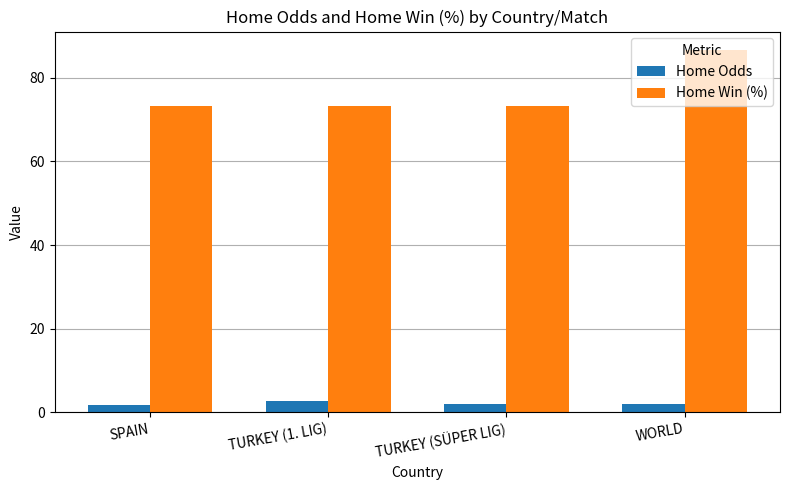

How many groups of bars are there?

4